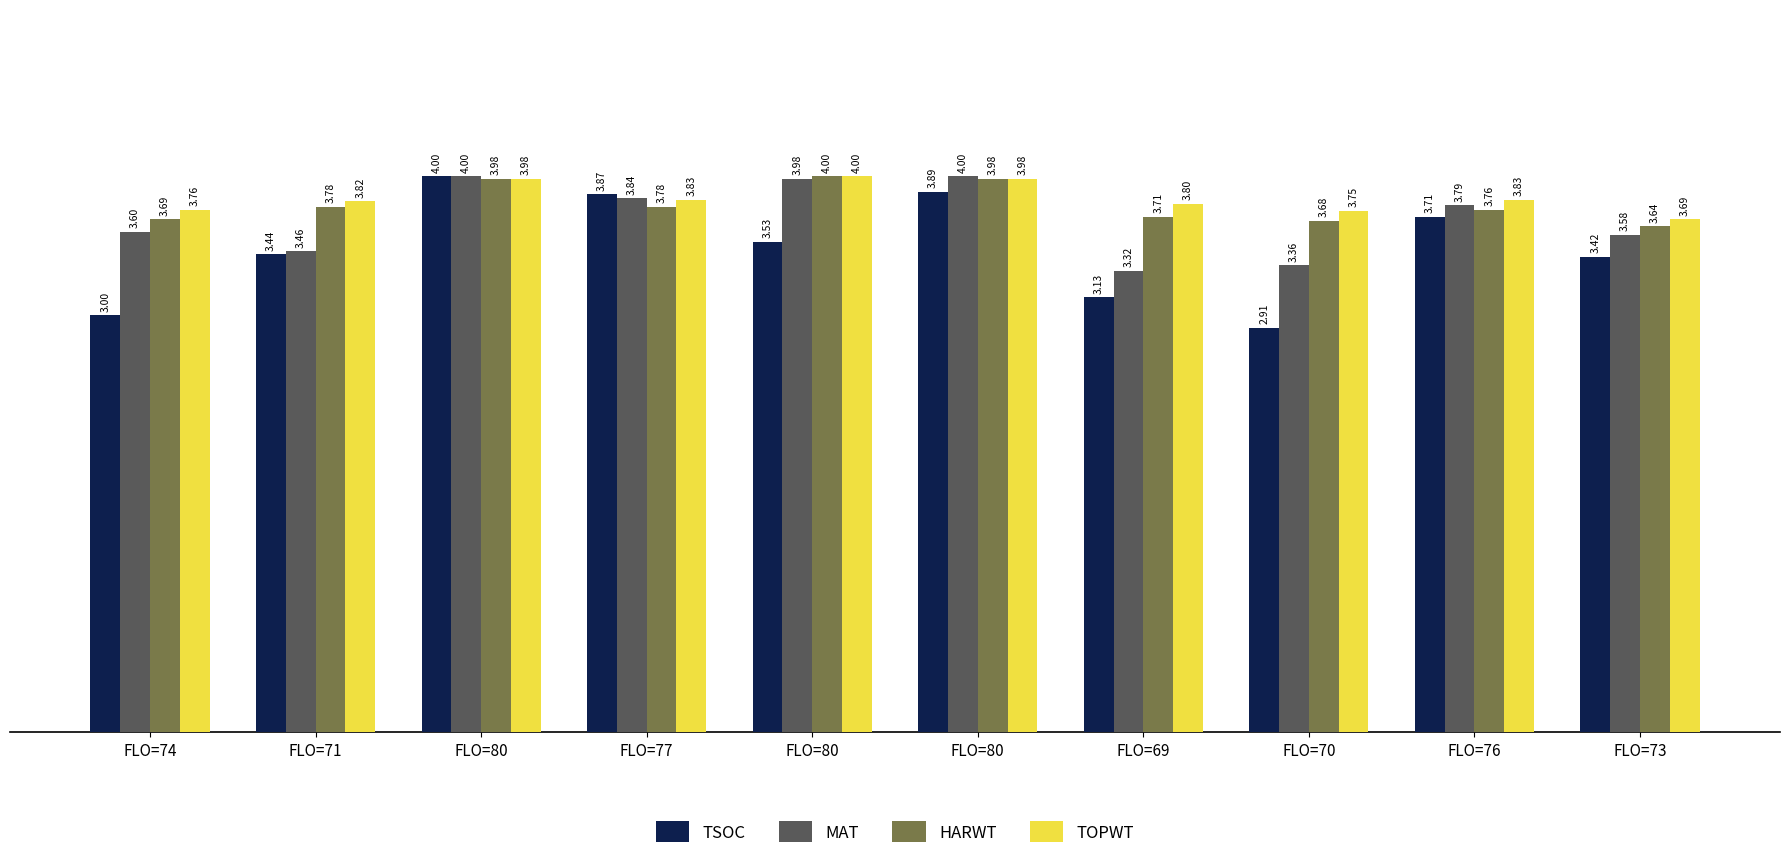

Does the chart contain any negative values?

No